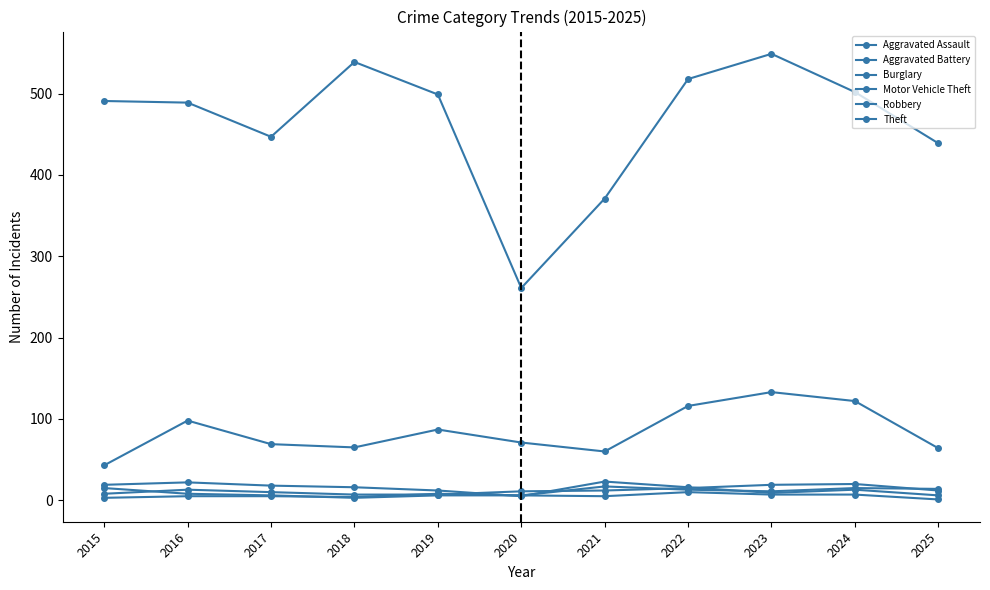

Is the value of Robbery at 2018 greater than the value of Theft at 2015?

No